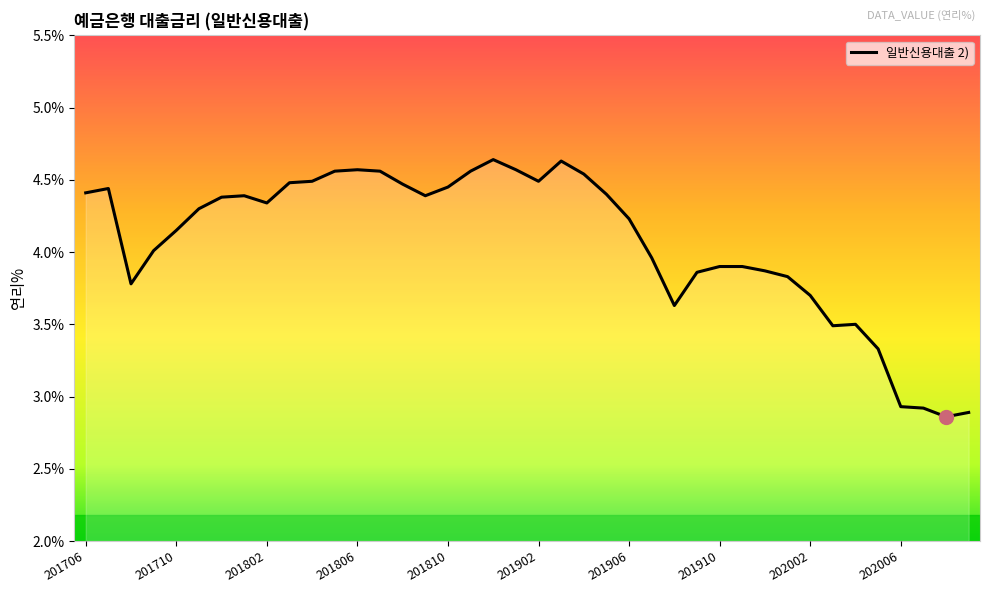

What is the difference between the maximum and minimum values?

1.8